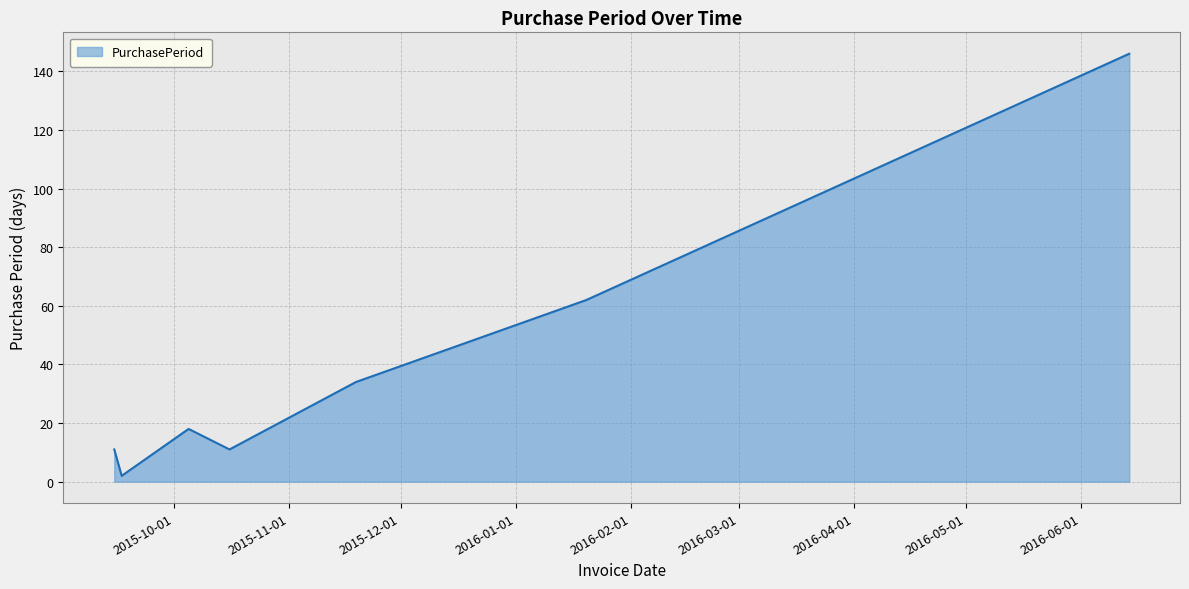

What is the greatest value displayed?

146